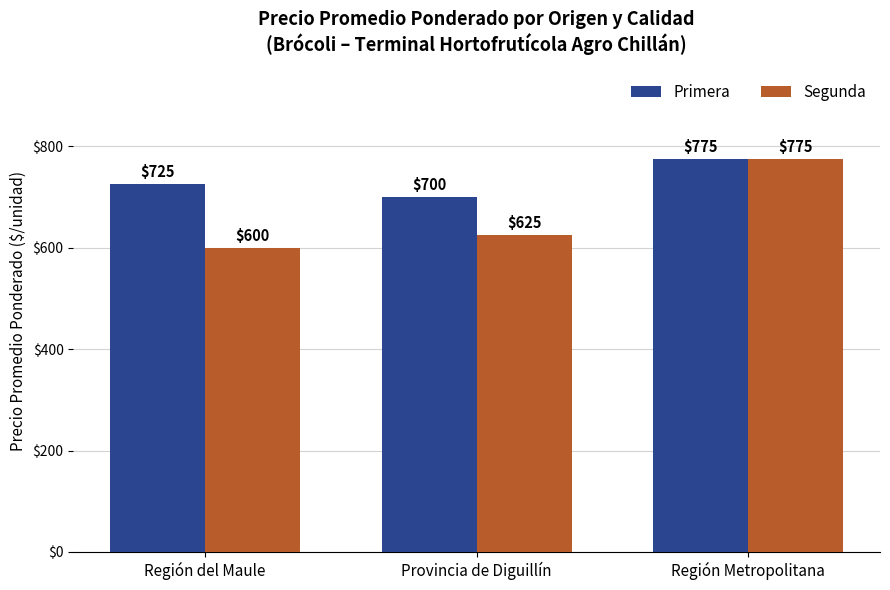

At Provincia de Diguillín, list the series in order from smallest to largest.

Segunda, Primera